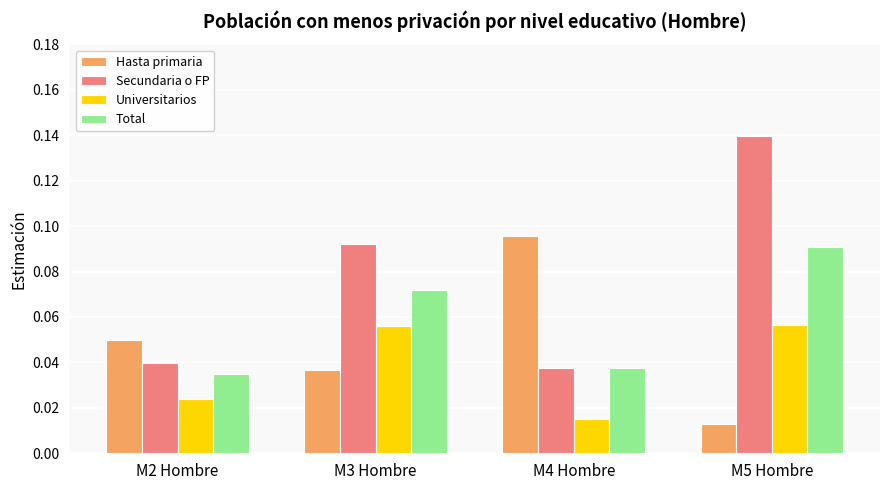

Between M2 Hombre and M3 Hombre, which series saw the biggest shift?

Secundaria o FP